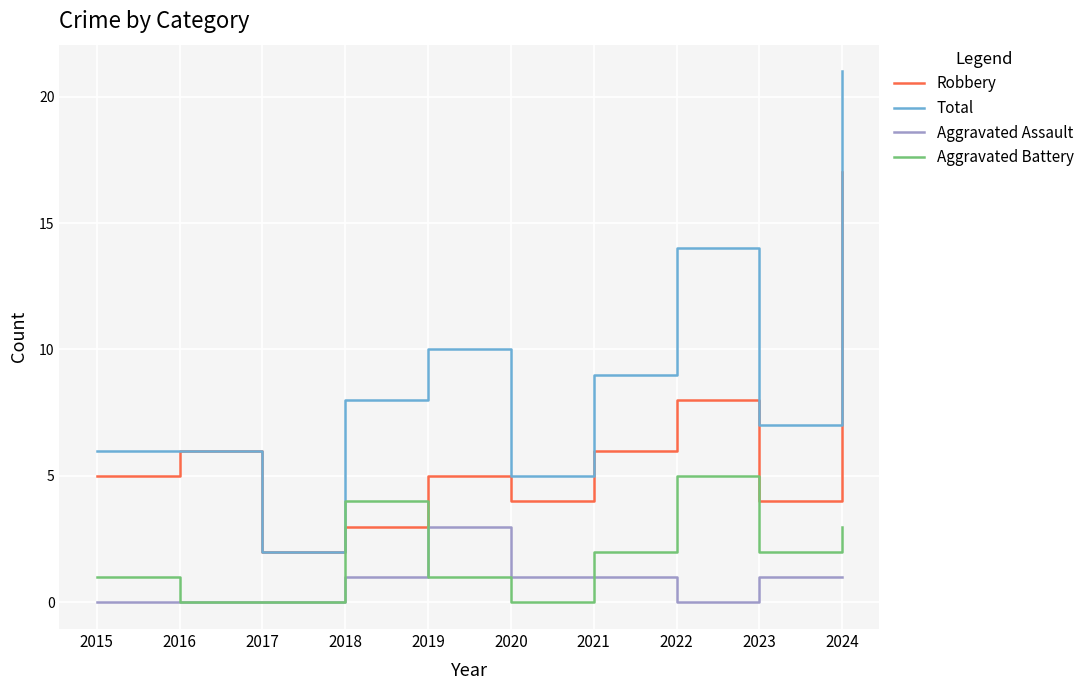

Between 2017 and 2021, which series saw the biggest shift?

Total